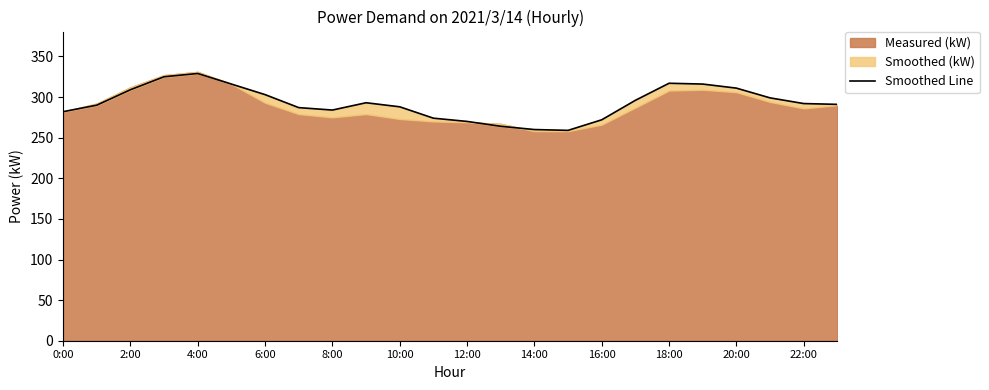

How many interior local valleys (lower than both neighbors) does the data have?

2